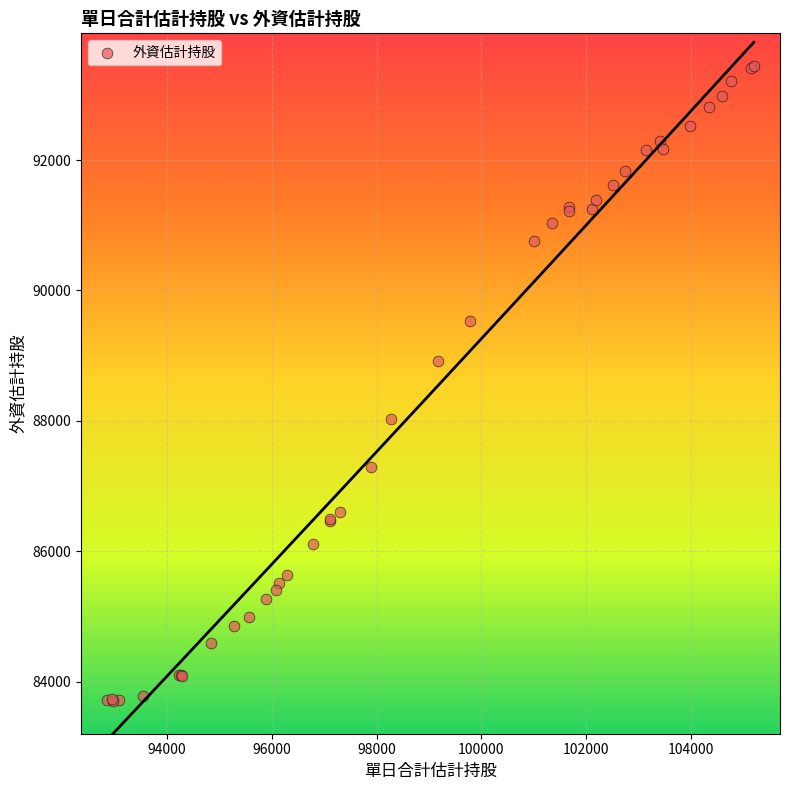

What Y value in the scatter plot is closest to 88574?

88919